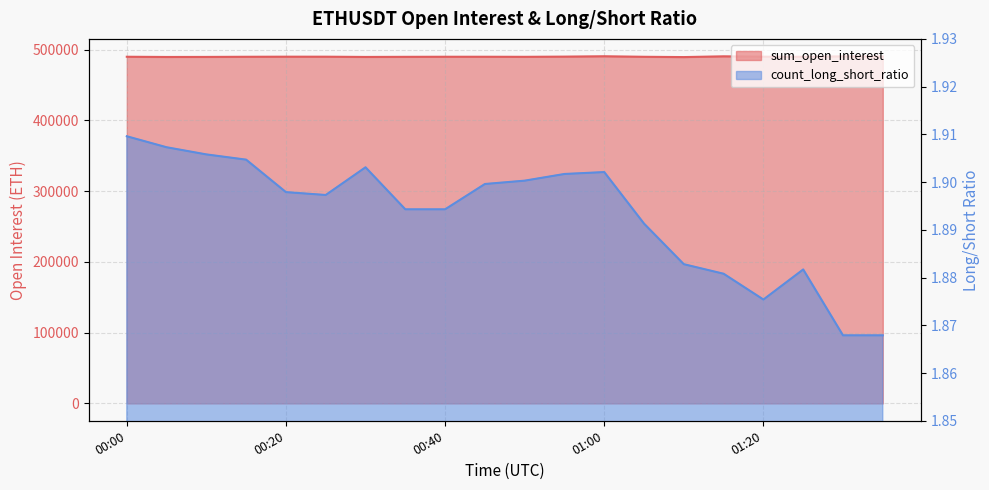

True or false: sum_open_interest has a value of 203682.2 at 00:00.

False